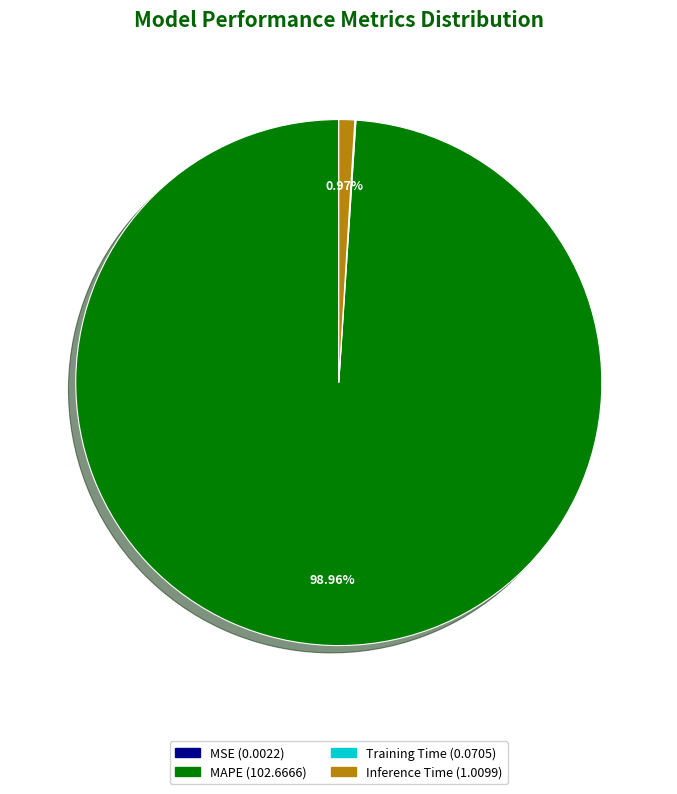

Is there a majority slice in this chart?

Yes